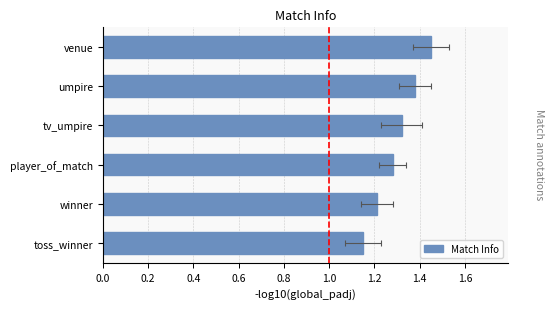

The chart shows a value of 1.4 at venue. True or false?

True